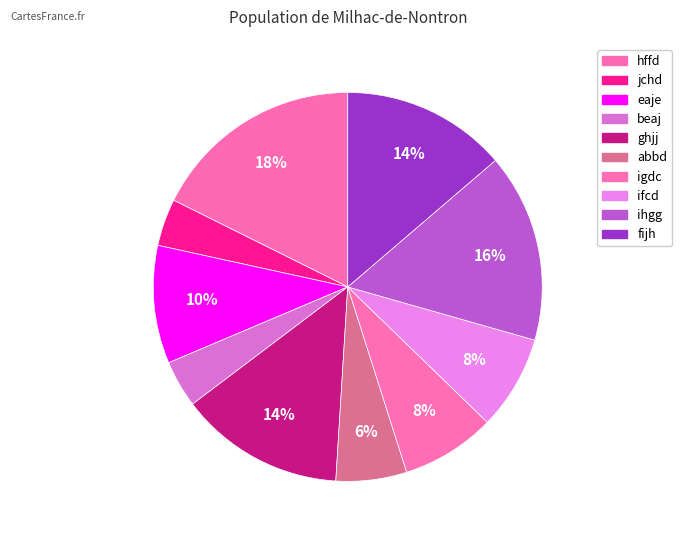

To the nearest percent, what is the combined percentage of hffd and abbd?

24%